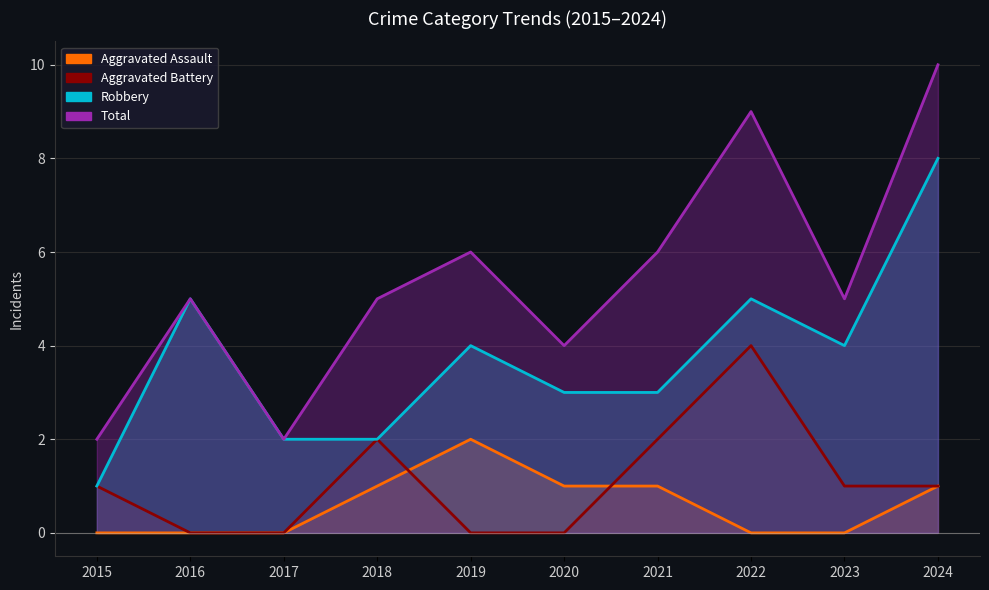

Is the value of Aggravated Battery at 2018 greater than the value of Aggravated Assault at 2017?

Yes